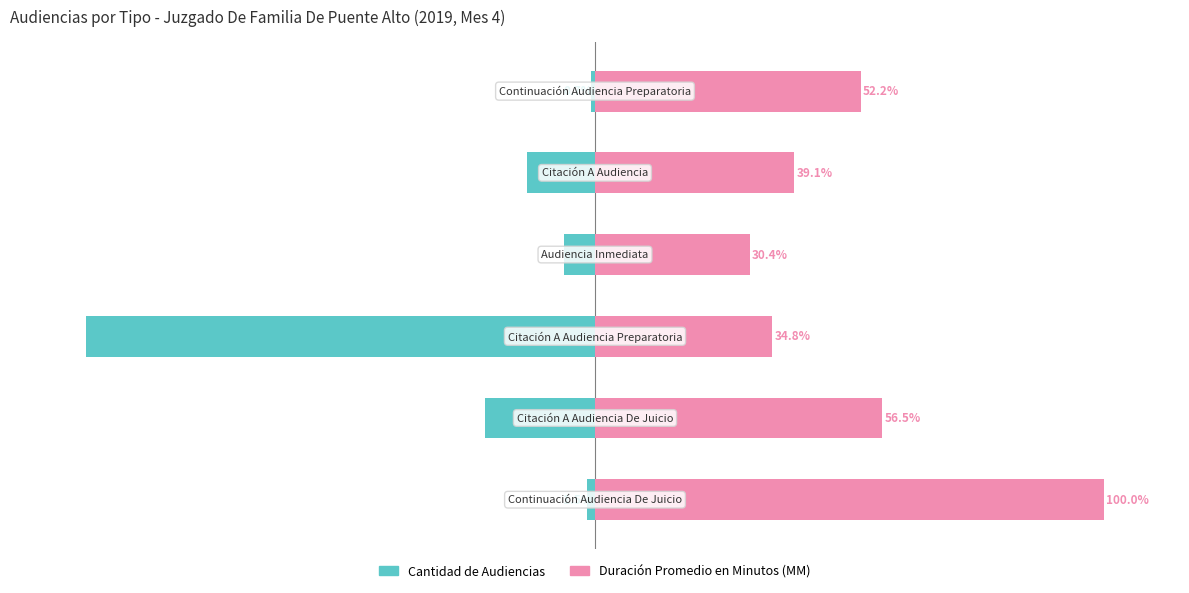

What is the difference between the Cantidad de Audiencias values at 1 and 4?

8.2